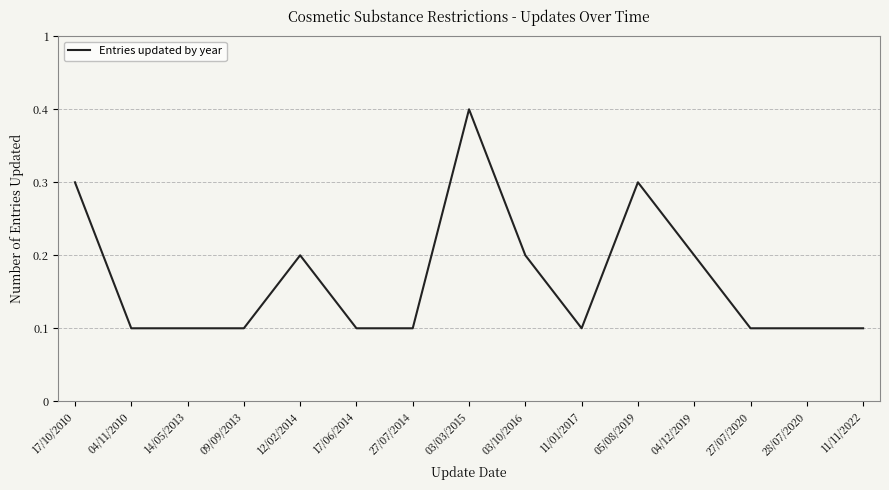

What is the minimum value shown in the chart?

1